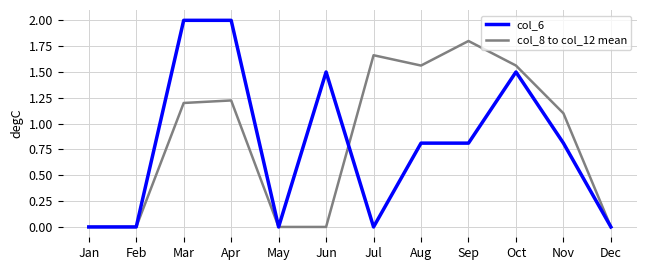

How many series are shown in this chart?

2